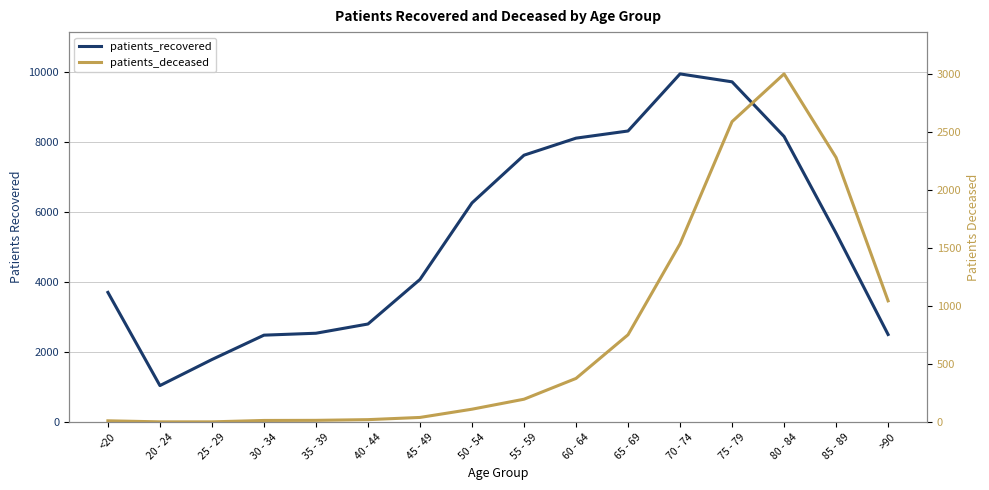

Which has a higher value, 20 - 24 or 50 - 54?

50 - 54